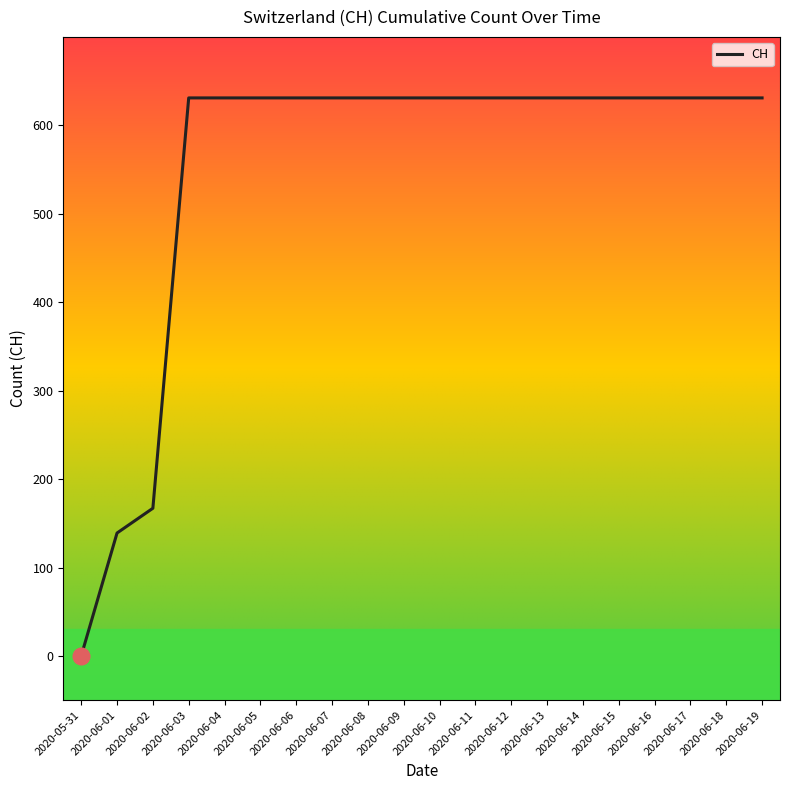

Approximately how many times larger is the value at 2020-06-13 compared to 2020-06-12?

1.0